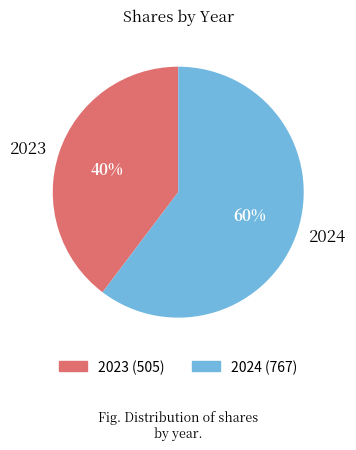

Is 2023 the majority of the pie?

No